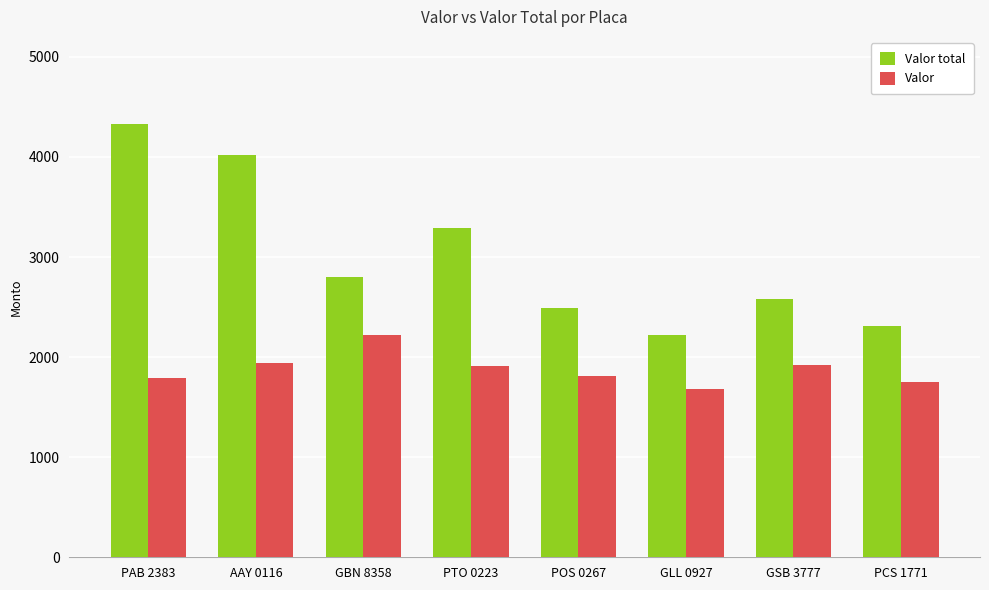

What is the sum of the Valor total values at PAB 2383 and GLL 0927?

6550